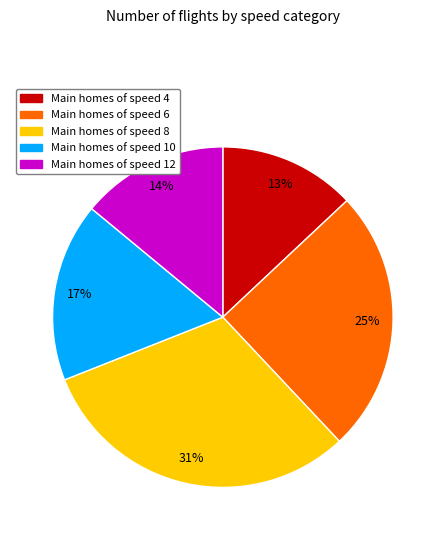

Is there a majority slice in this chart?

No